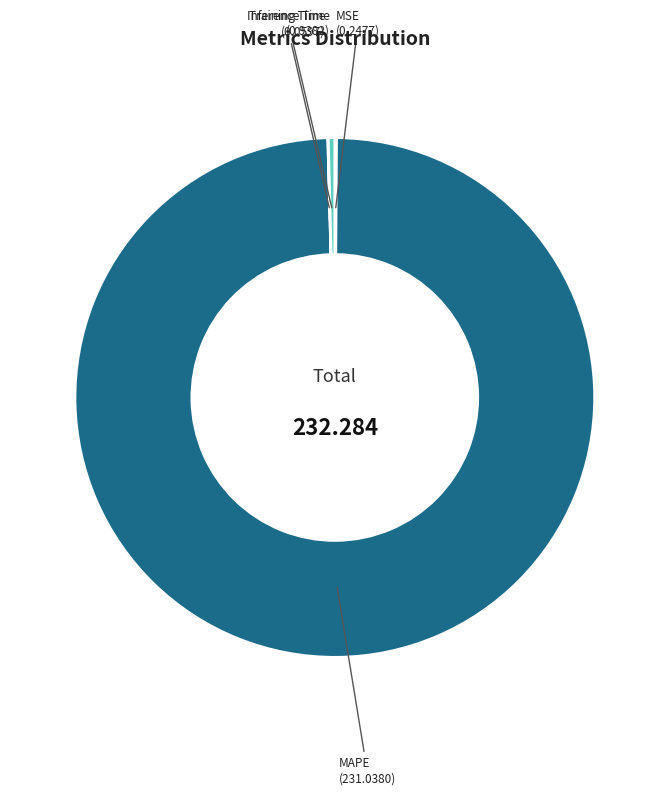

Does MAPE account for over 50% of the chart?

Yes